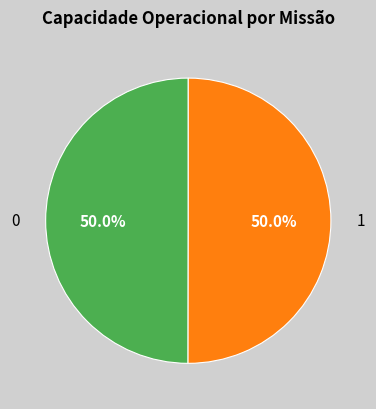

What portion of the pie excludes 1?

50.0%